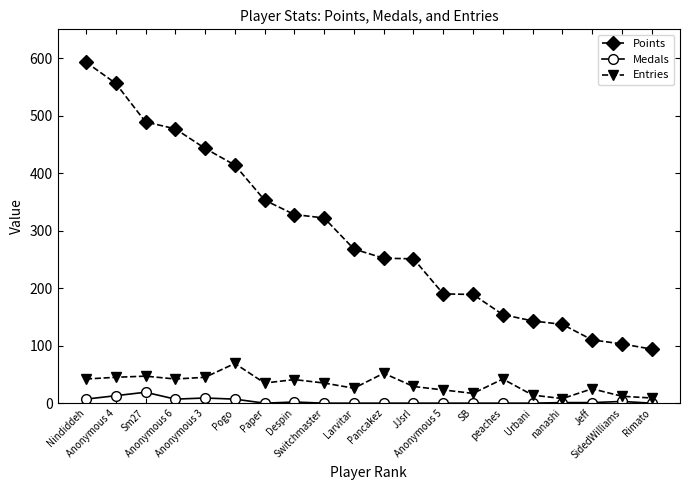

What is the average value of the Points series?

293